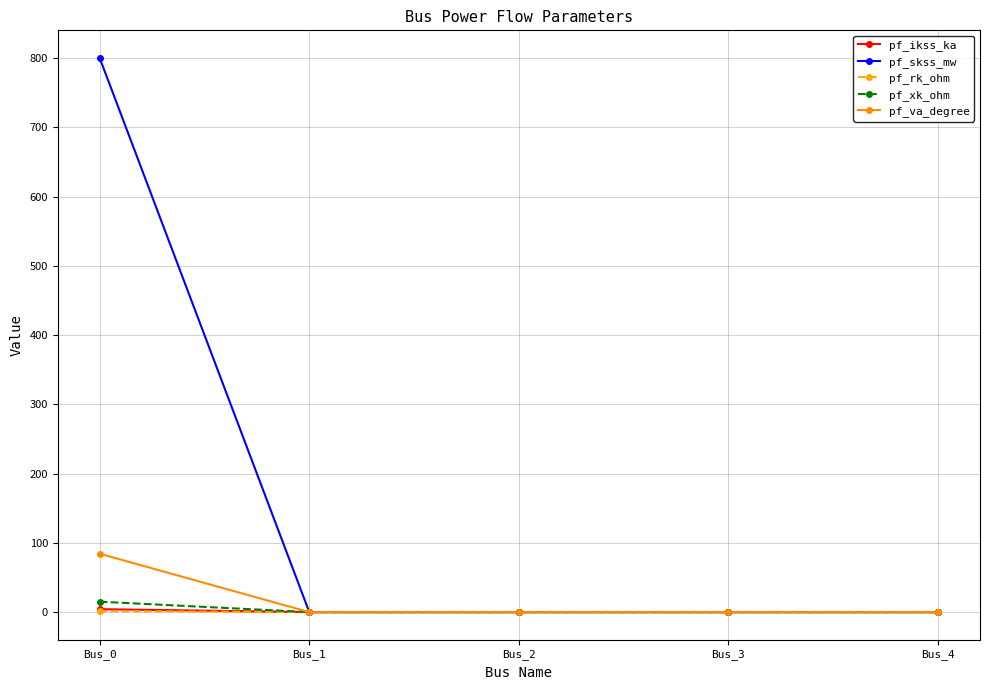

True or false: pf_ikss_ka has a value of 4.2 at Bus_0.

True